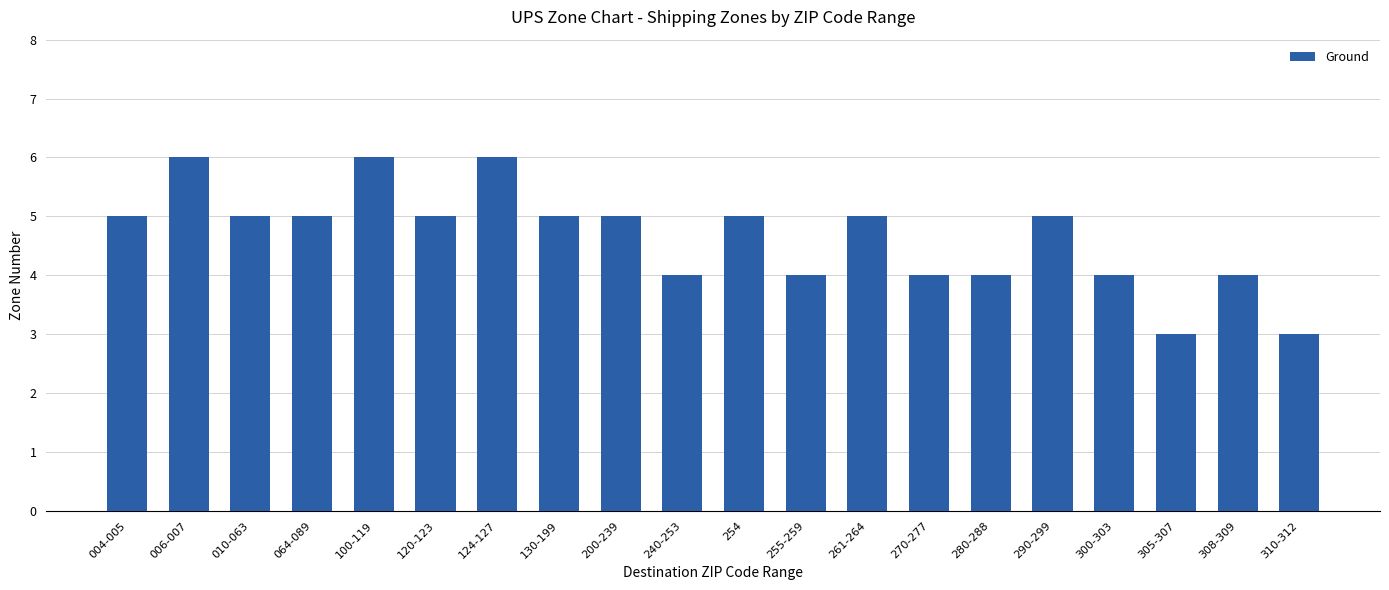

Which has a higher value, 006-007 or 308-309?

006-007